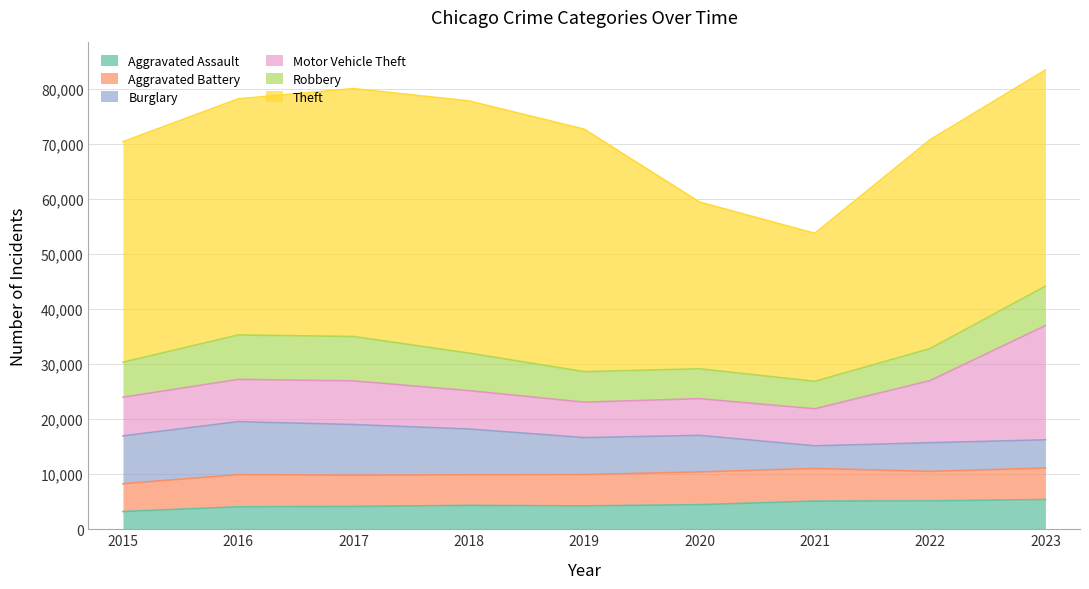

How many lines are shown in the chart?

6